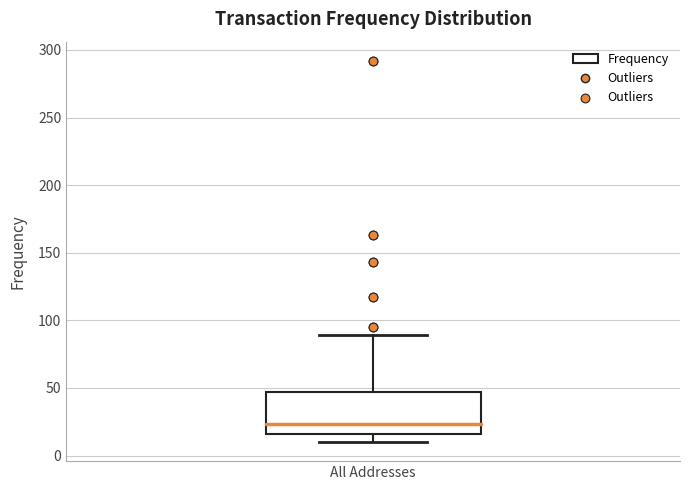

Read this box plot against the y-axis: the position of the median line, the range covered by the box, and the ends of both whiskers. The values are not printed on the chart, so give them approximately, as read against the axis.

median 25, box 15 to 45, whiskers 10 to 90